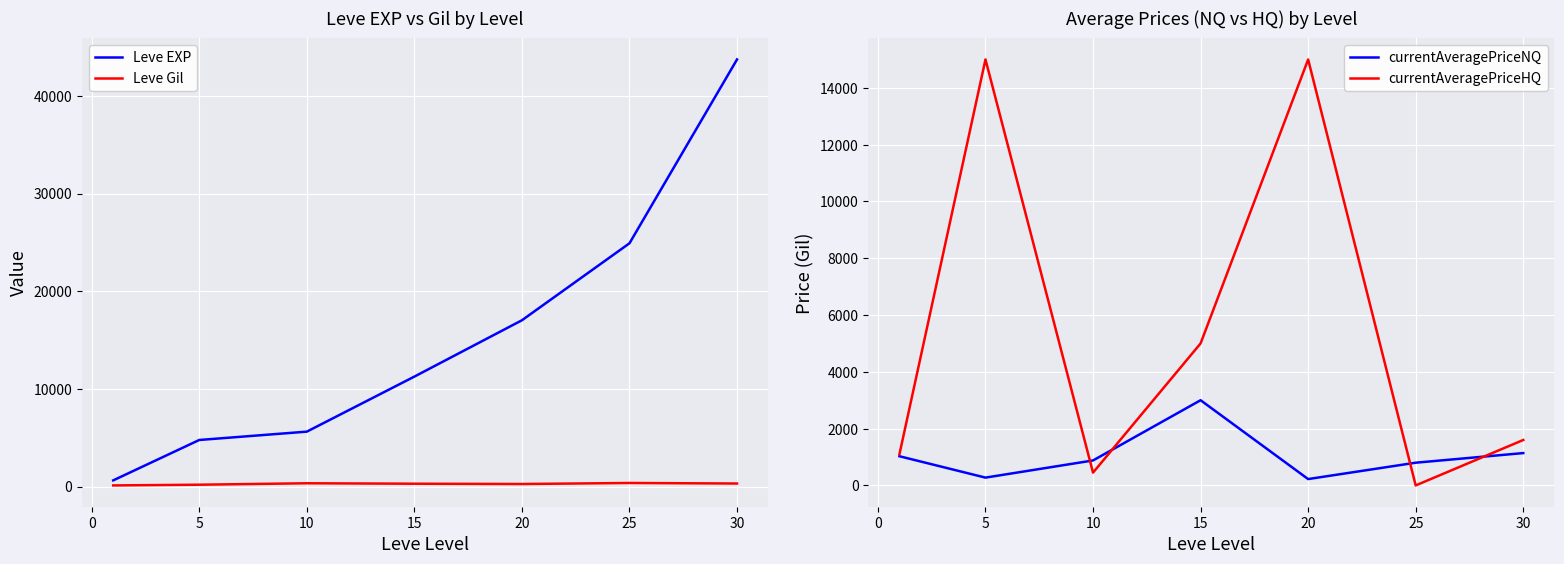

What is the difference between the maximum and minimum values in the currentAveragePriceNQ series?

2776.2